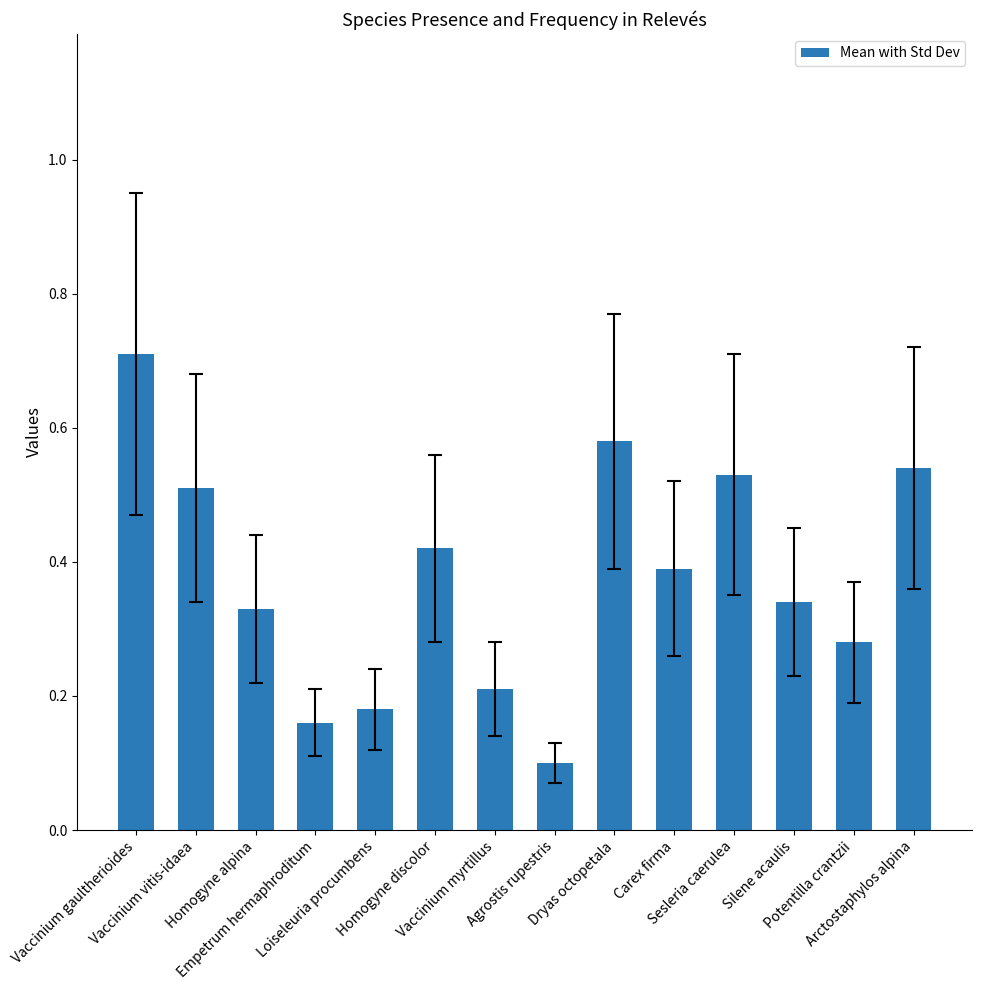

How many values are between 0 and 1?

14